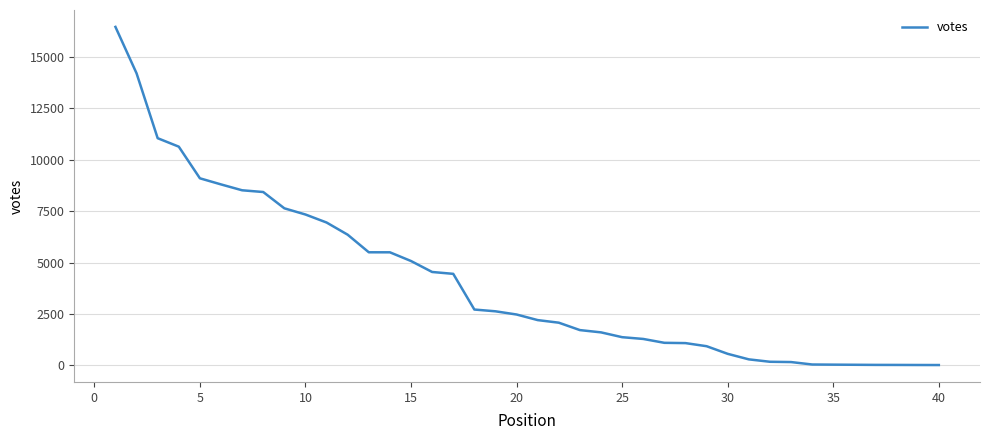

What is the maximum value shown in the chart?

16469